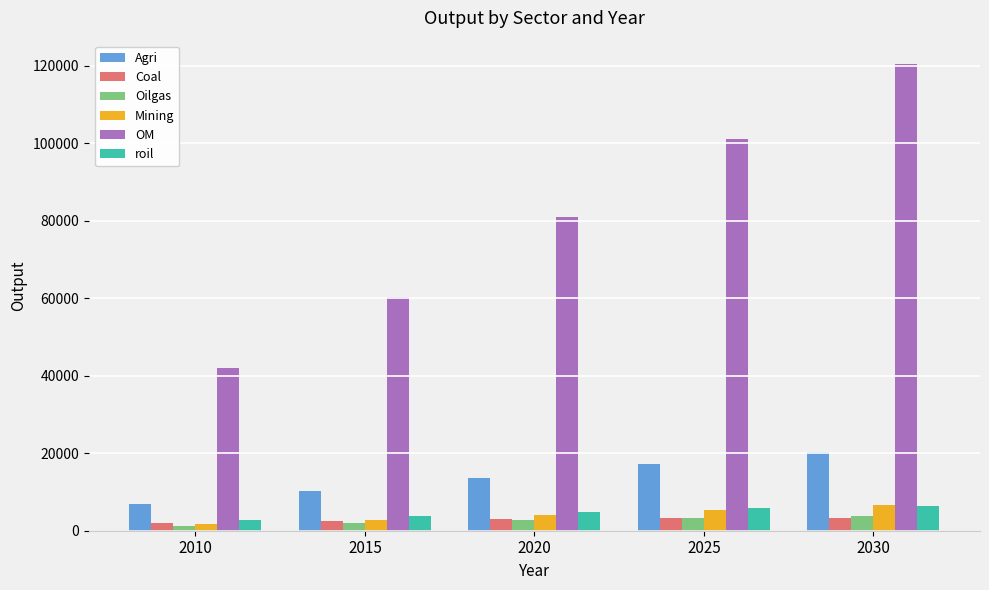

Which series has the largest range (max minus min)?

OM